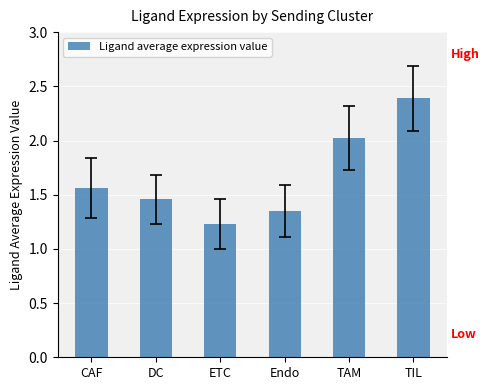

Which category has the highest value across all series?

TIL